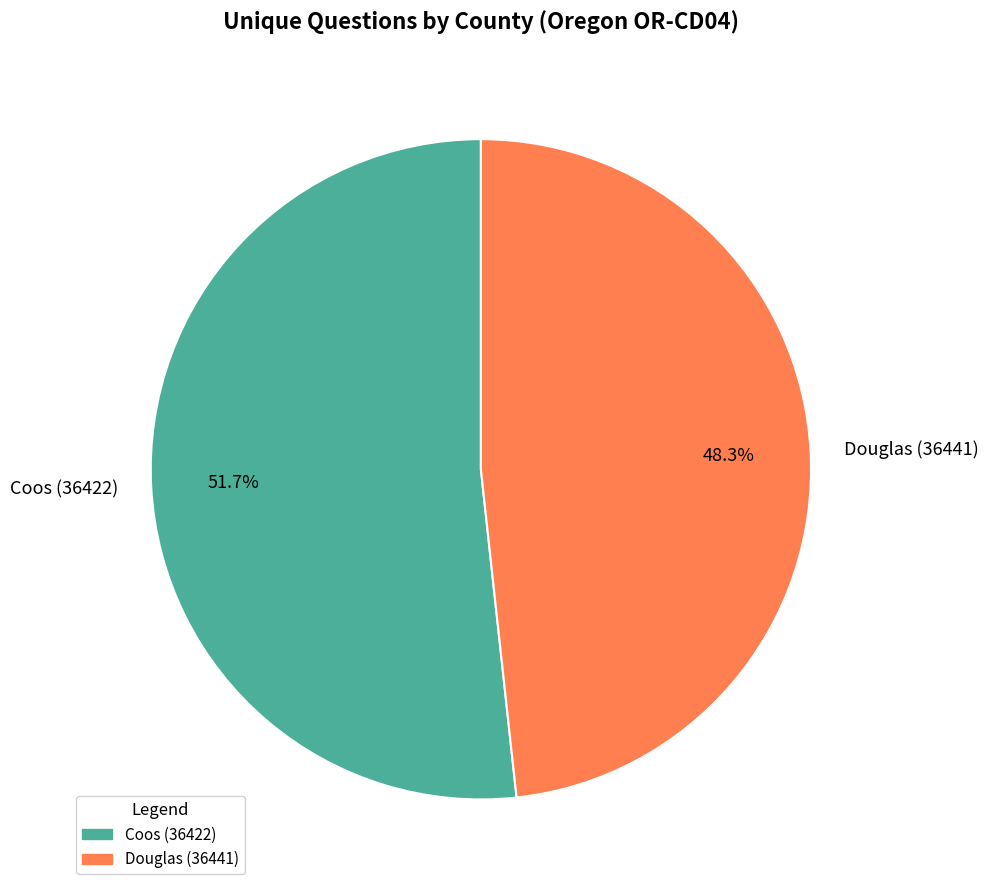

Rank the categories by value from lowest to highest.

Douglas (36441), Coos (36422)